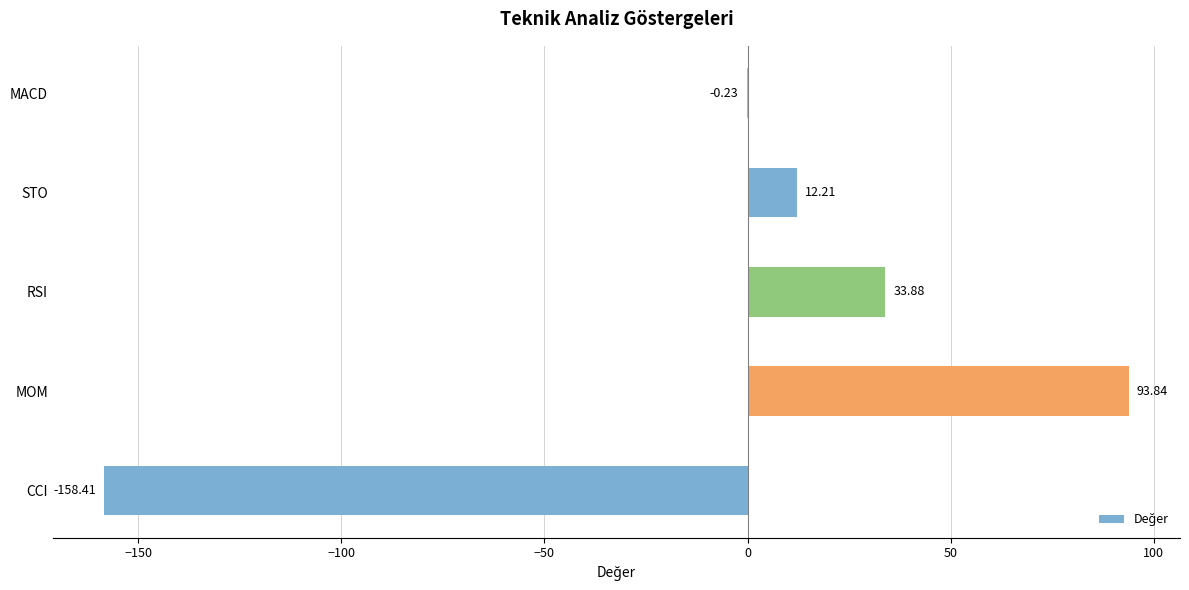

Which has a higher value, STO or RSI?

RSI